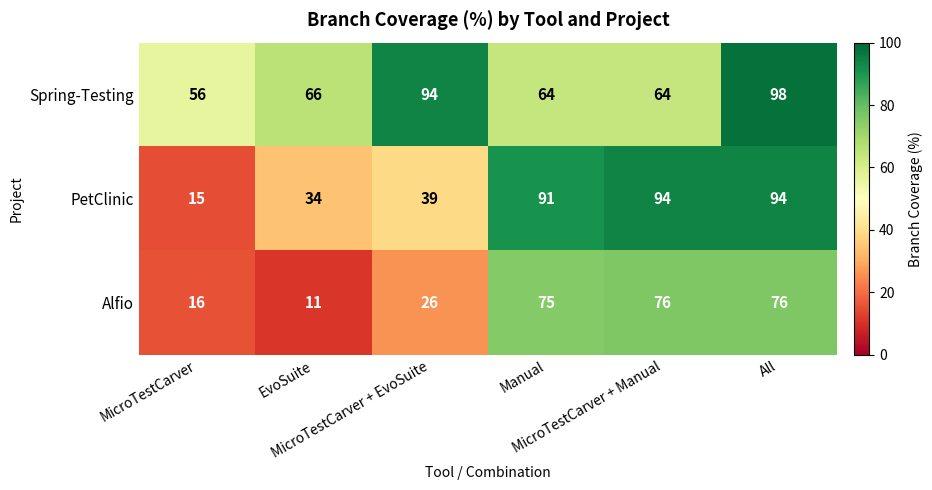

What is the sum of all Spring-Testing values?

442